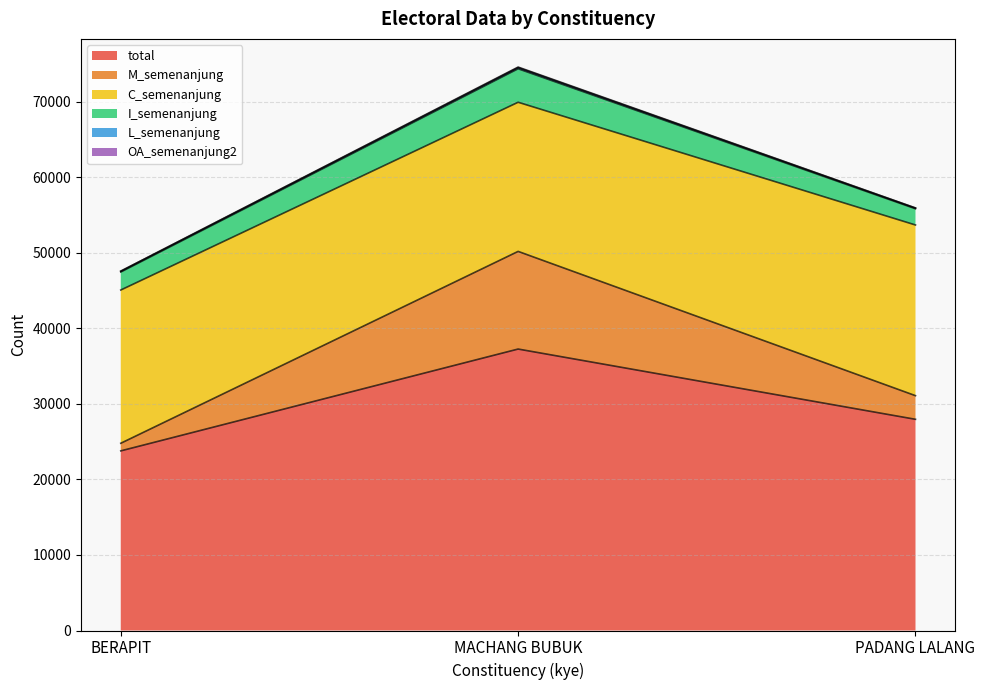

What is the maximum value shown in the chart?

37260